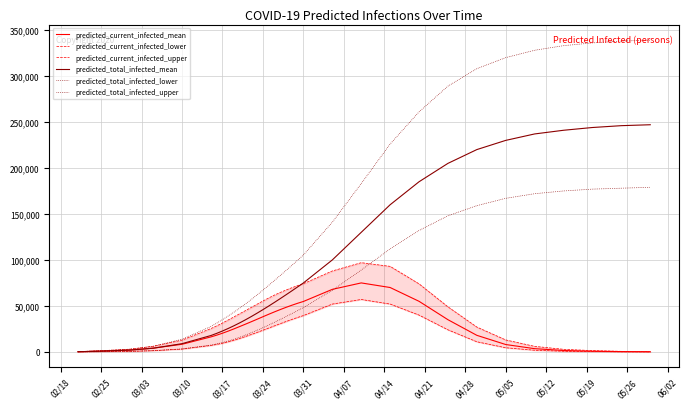

In predicted_current_infected_lower, how many points are higher than both neighbors (excluding endpoints)?

1